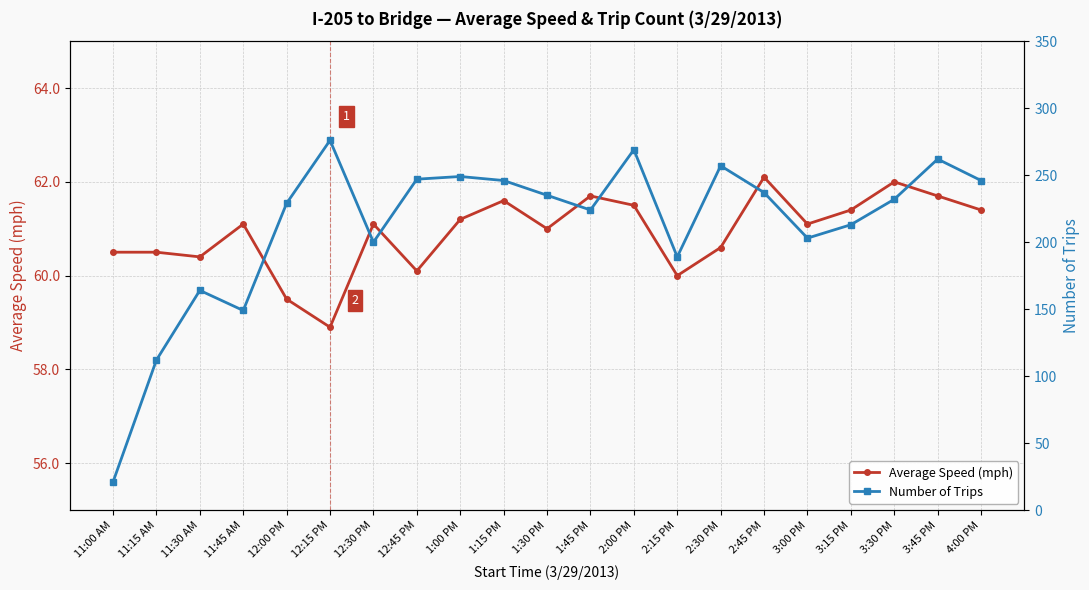

True or false: Number of Trips has more than 0 points higher than both neighbors.

True